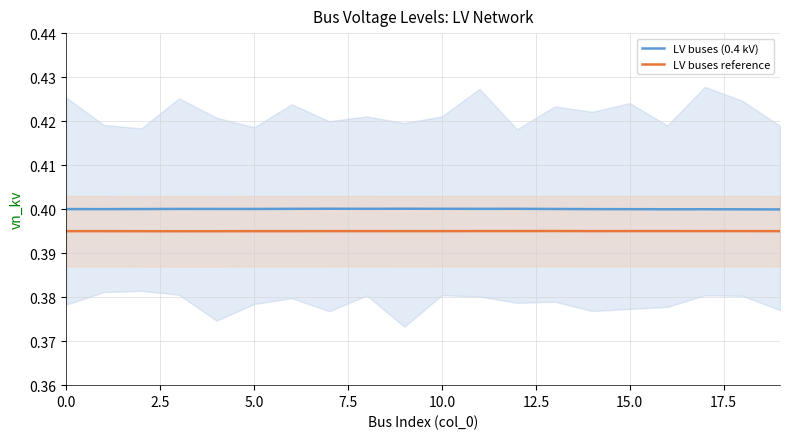

True or false: LV buses reference and LV buses (0.4 kV) intersect in this chart.

False